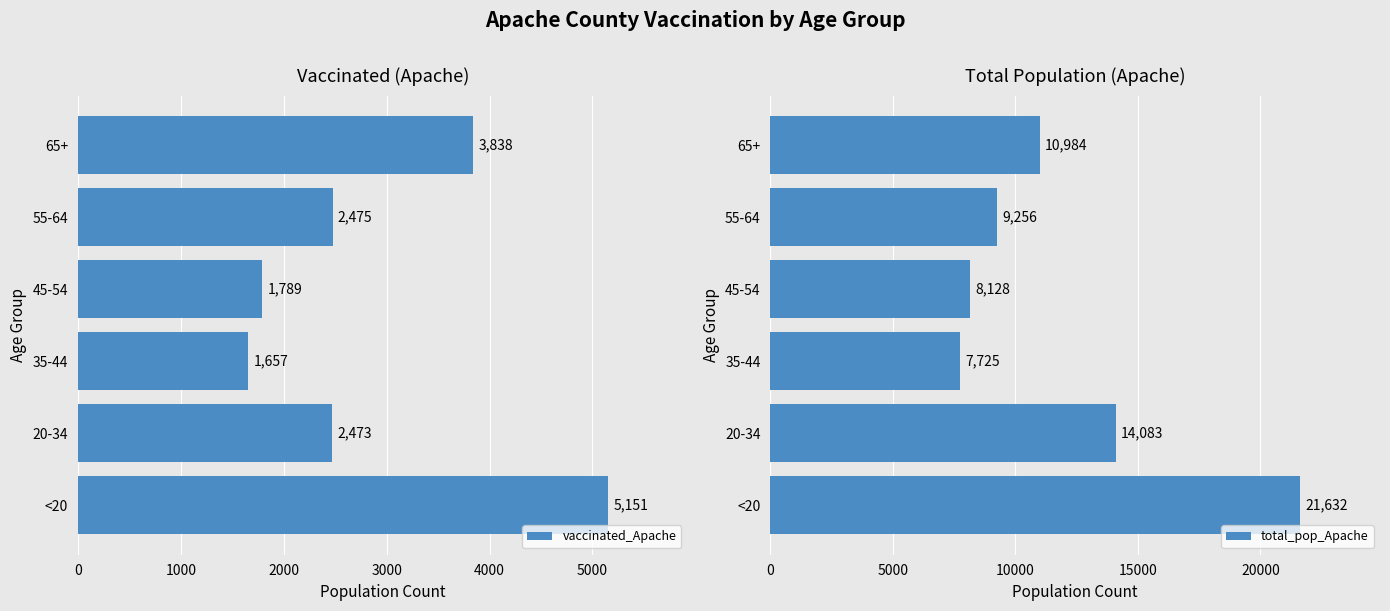

Where is total_pop_Apache nearest to the value 14678?

20-34